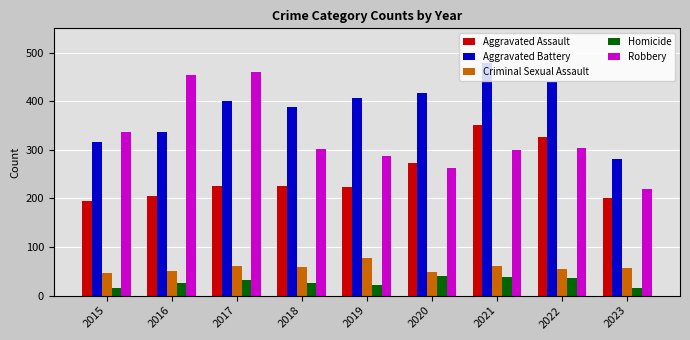

What is the sum of the Homicide values at 2017 and 2015?

48